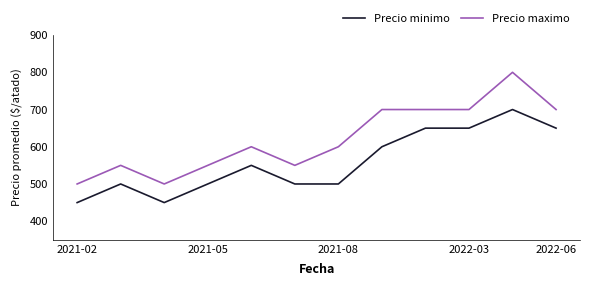

List the series in order of their peak value, highest first.

Precio maximo, Precio minimo